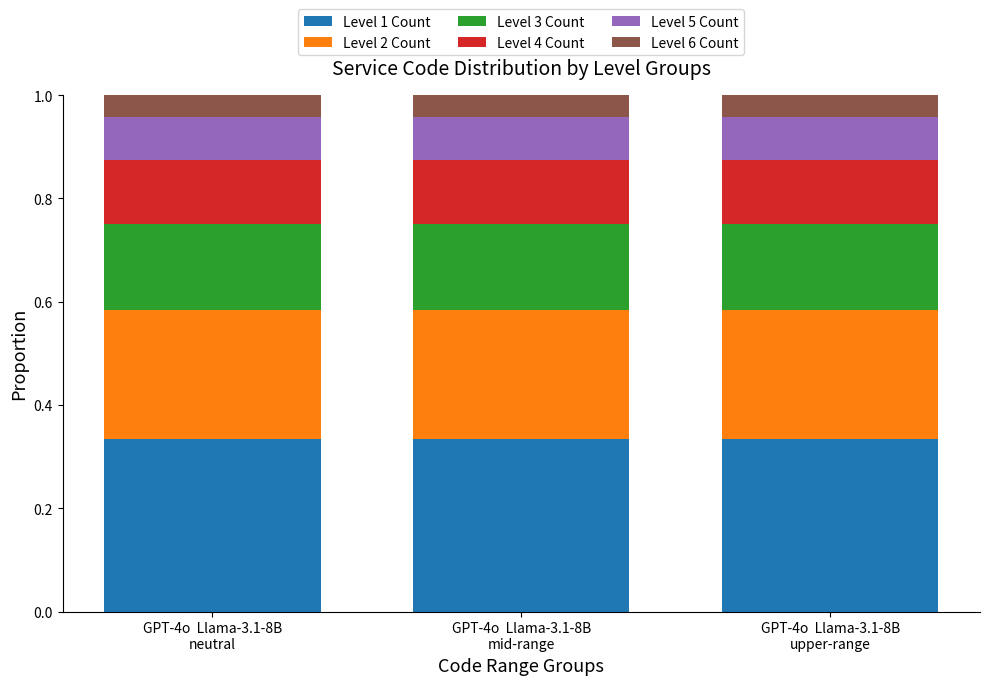

Does the chart contain any negative values?

No